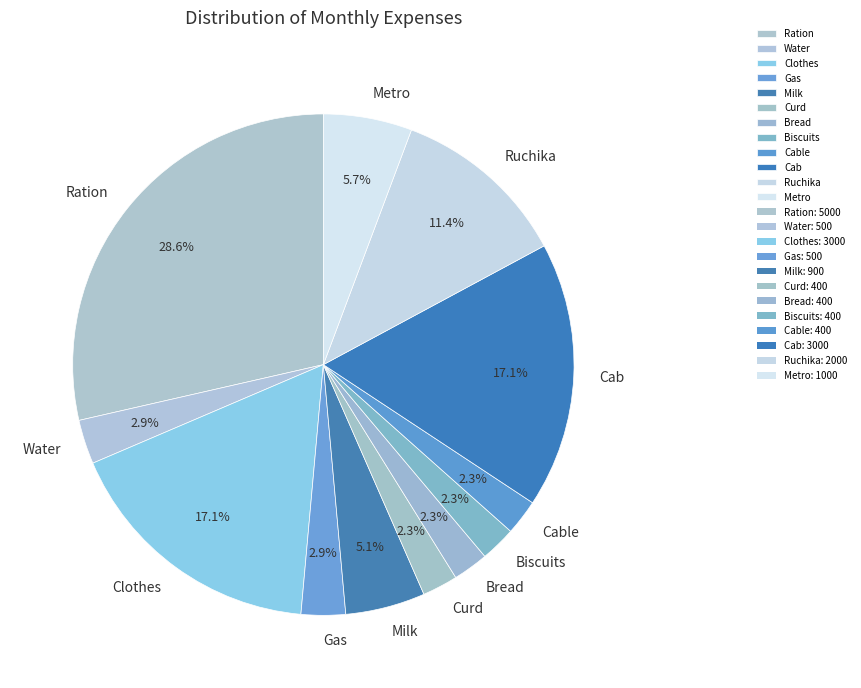

Is it true that Cab is 4% of the pie?

False